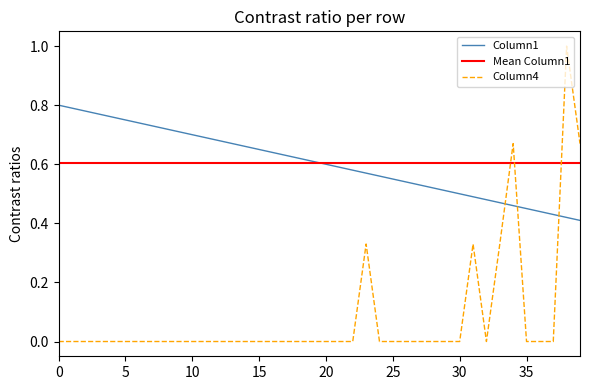

True or false: Column1 and Column4 intersect in this chart.

True